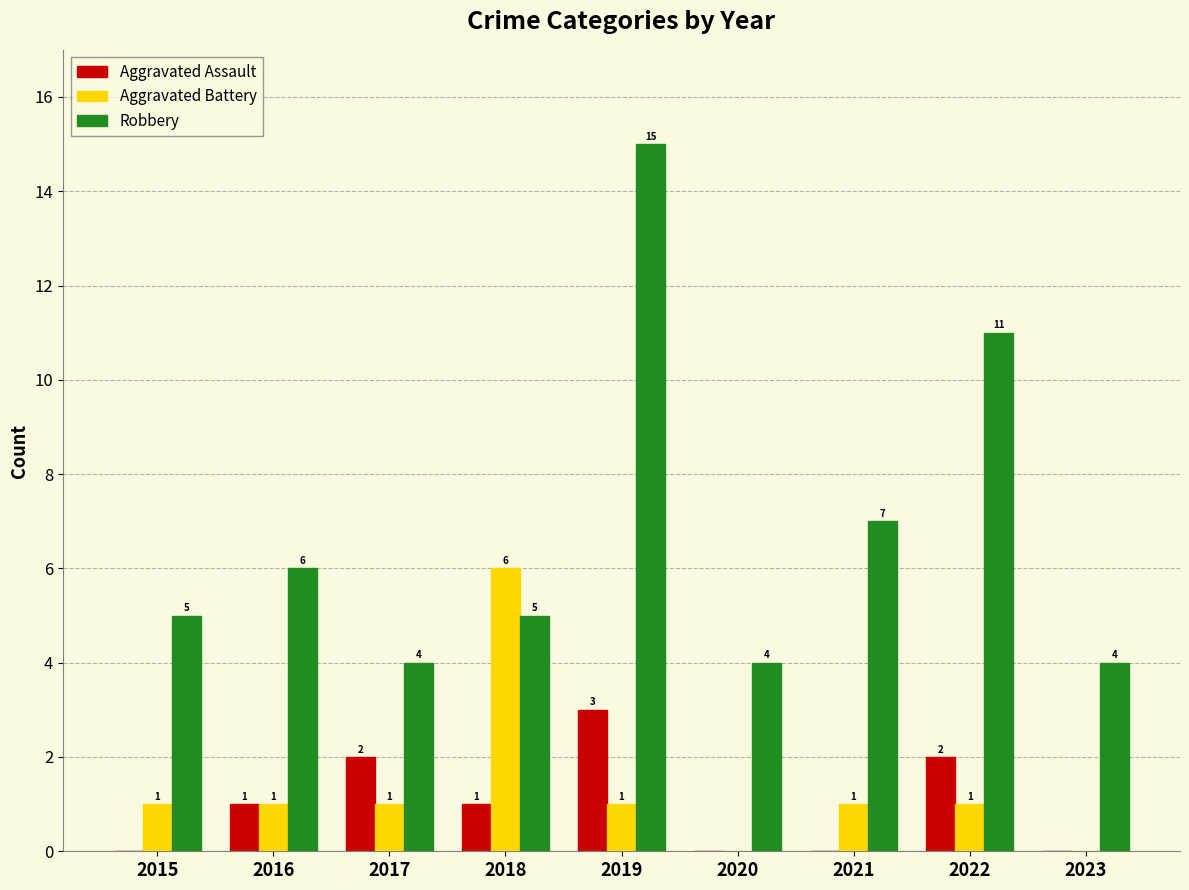

Count the number of categories in the chart.

9